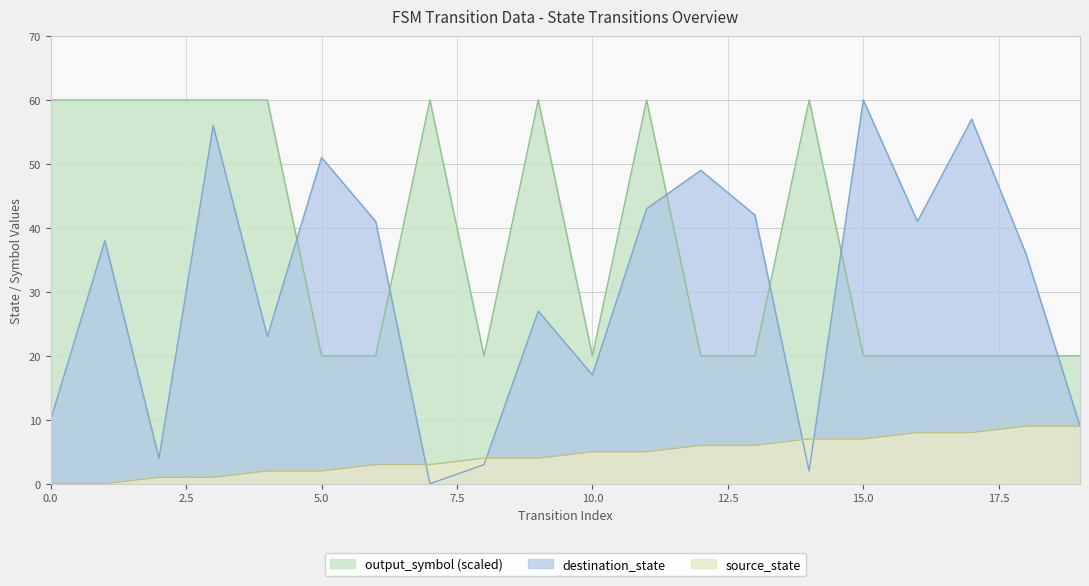

Which category has the lowest value in the destination_state series?

7